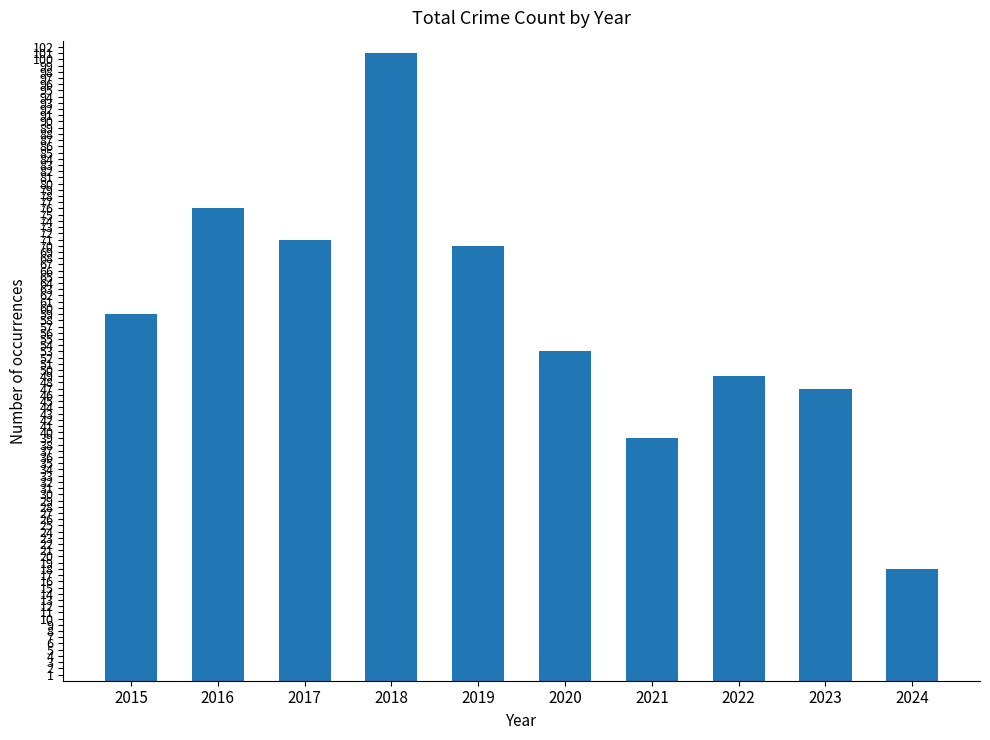

List the labels in order of value, largest first.

2018, 2016, 2017, 2019, 2015, 2020, 2022, 2023, 2021, 2024